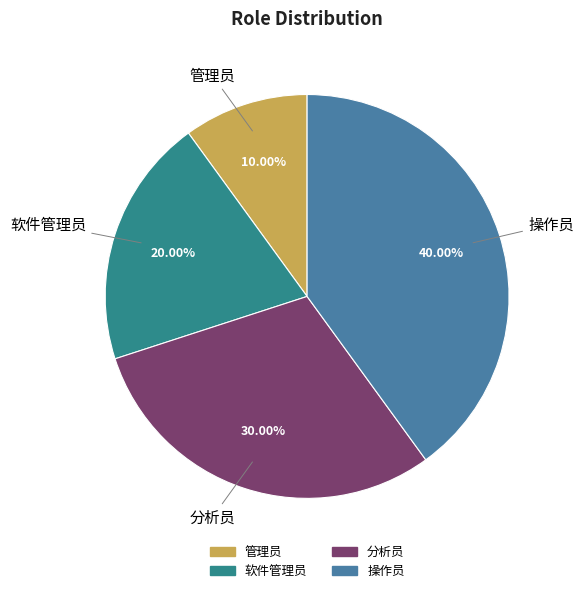

True or false: 分析员 accounts for 30% of the total.

True